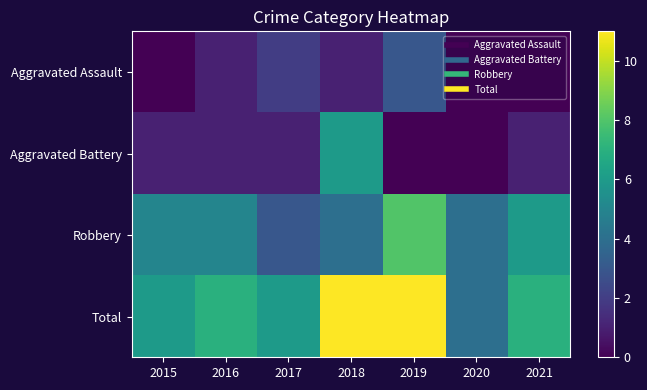

Reading left to right, what are all the values shown in this chart?

Aggravated Assault: 2015=0	2016=1	2017=2	2018=1	2019=3	2020=0	2021=0
Aggravated Battery: 2015=1	2016=1	2017=1	2018=6	2019=0	2020=0	2021=1
Robbery: 2015=5	2016=5	2017=3	2018=4	2019=8	2020=4	2021=6
Total: 2015=6	2016=7	2017=6	2018=11	2019=11	2020=4	2021=7